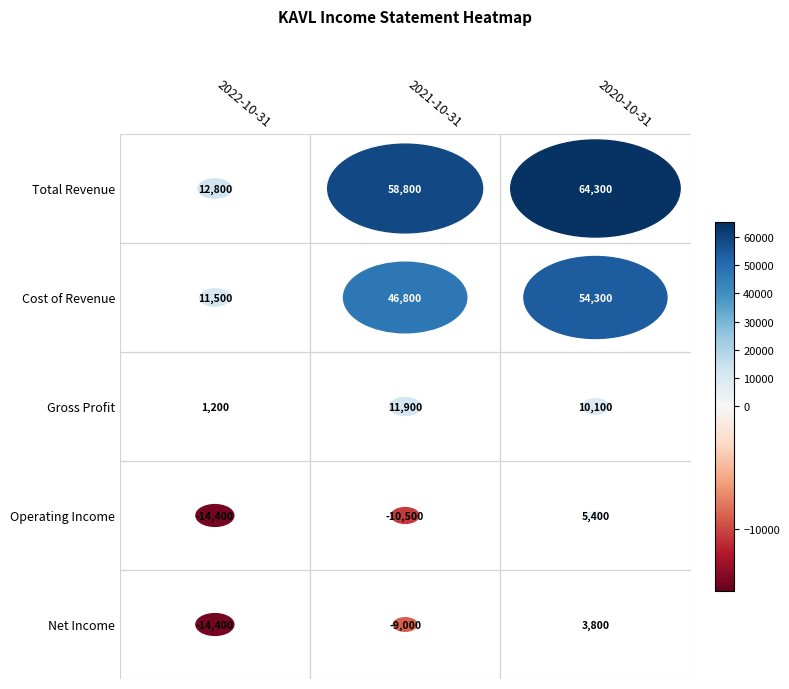

Rank the series by their maximum value, from lowest to highest.

Net Income, Operating Income, Gross Profit, Cost of Revenue, Total Revenue